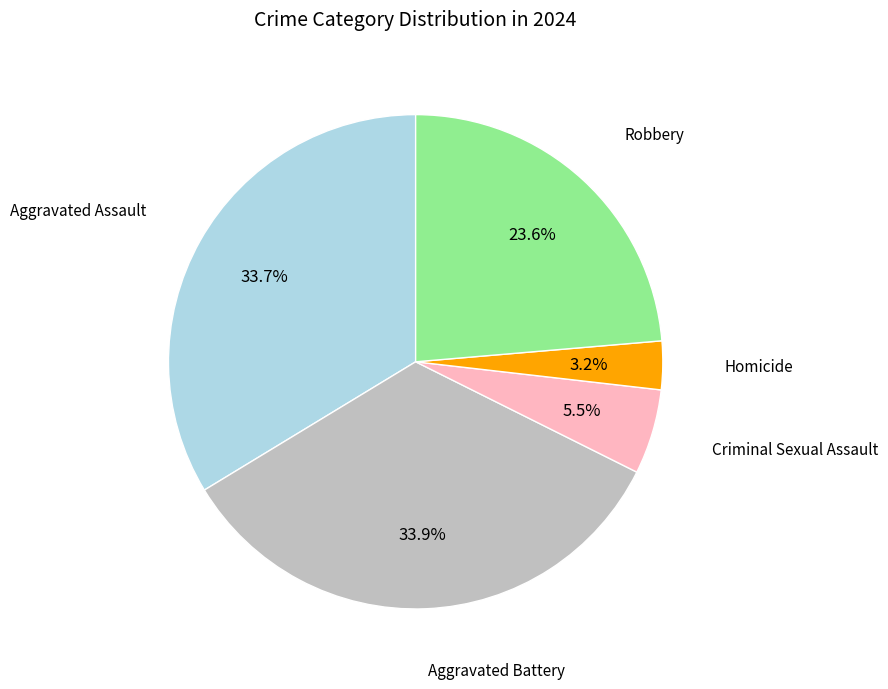

Which slice is the smallest?

Homicide